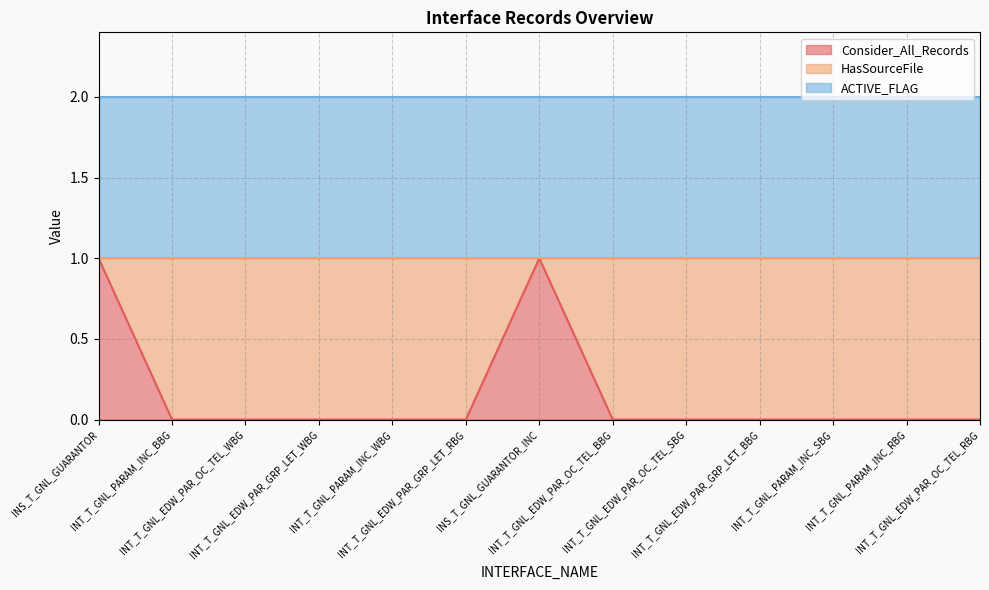

True or false: Consider_All_Records and ACTIVE_FLAG intersect in this chart.

False